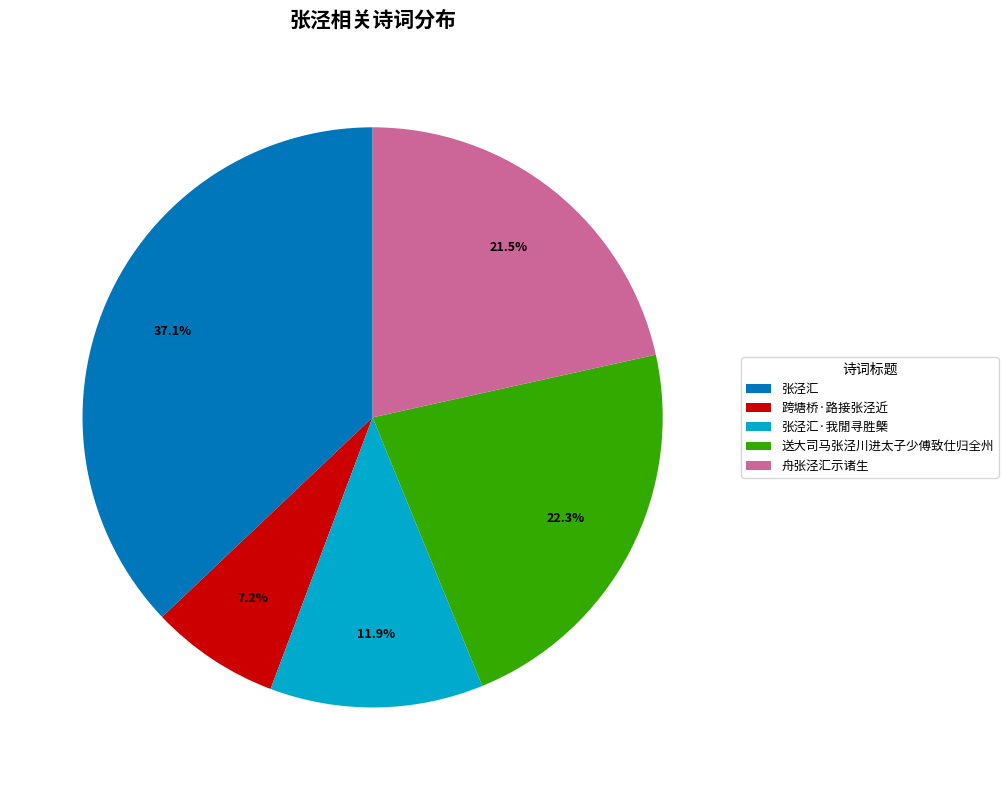

What is the ratio of the value at 舟张泾汇示诸生 to the value at 送大司马张泾川进太子少傅致仕归全州?

1.0